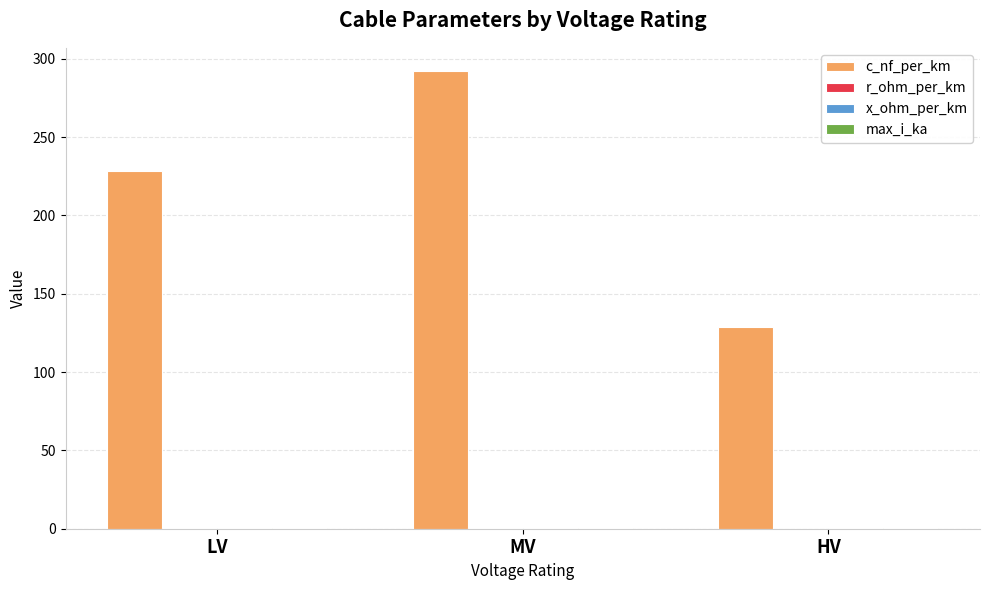

At which category is the sum across all series the highest?

MV